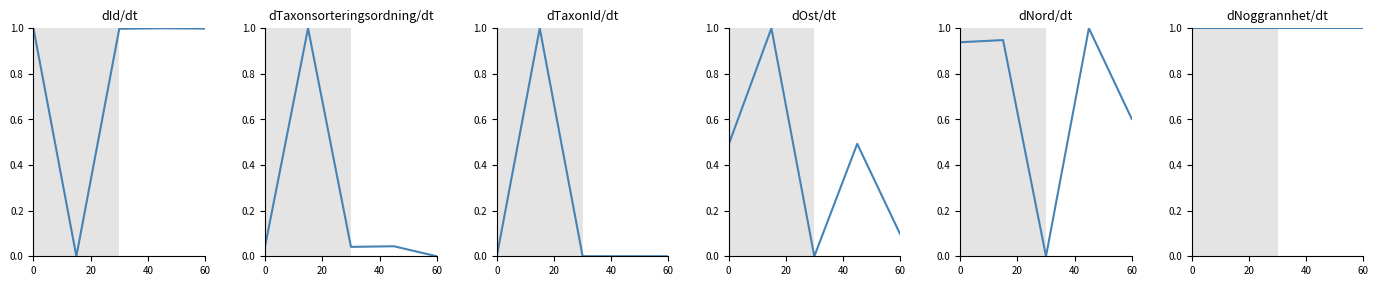

How many data points in Id are above 0?

4